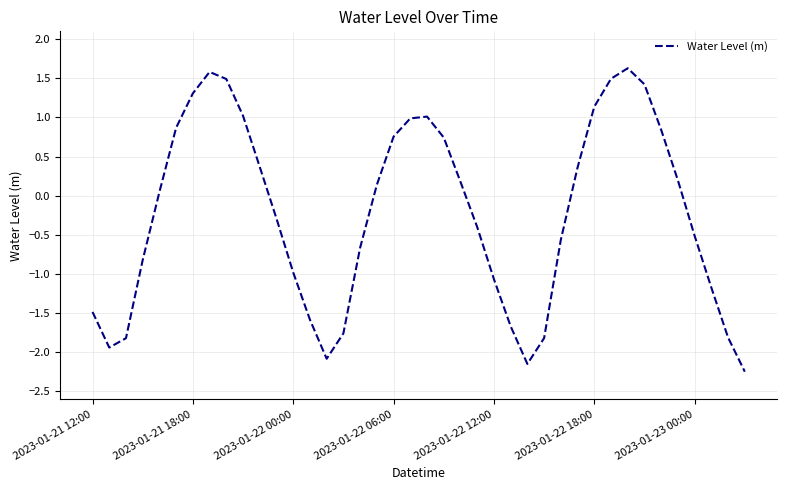

What is the greatest value displayed?

1.6